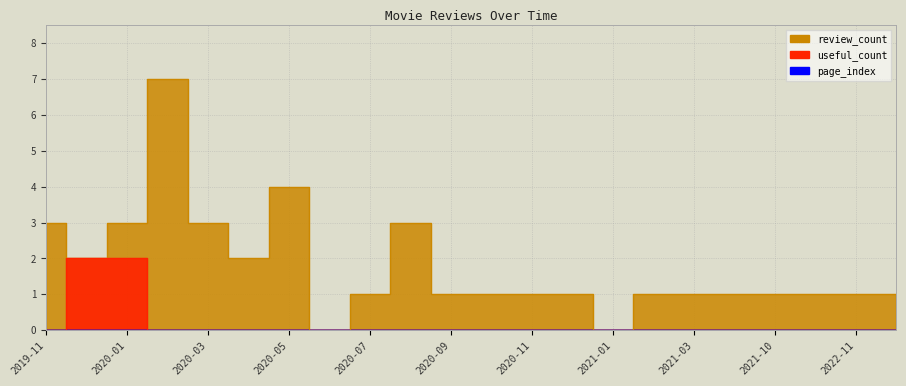

Which series changed the most between 2019-11 and 2020-06?

review_count